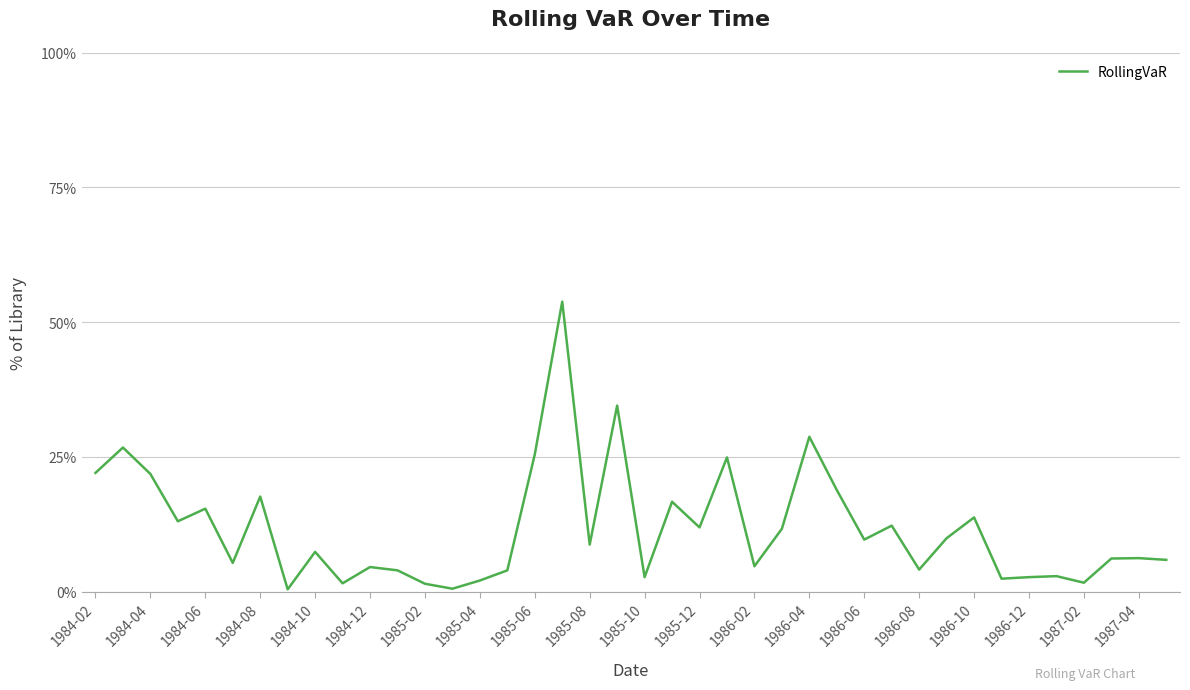

Does the chart display data point markers on the line(s)?

No